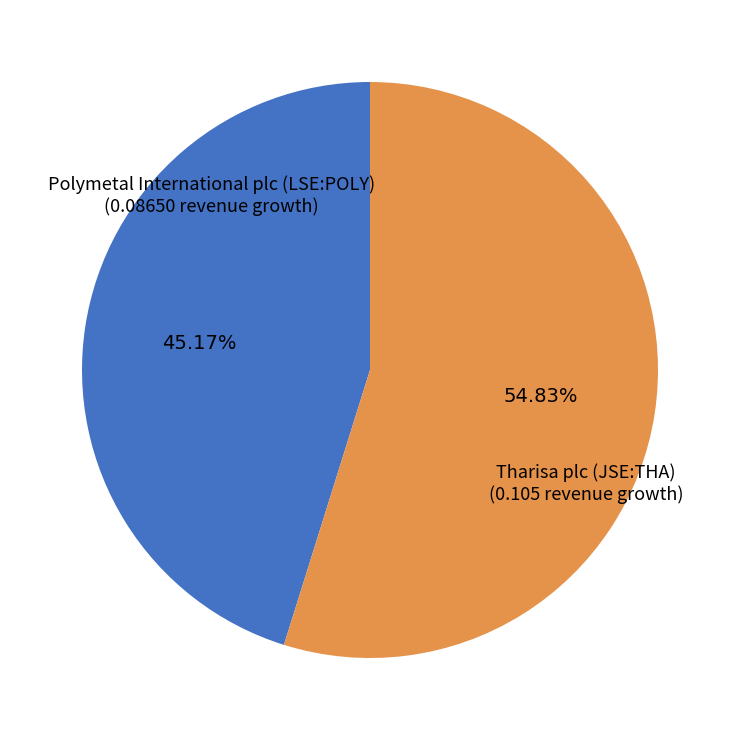

To the nearest percent, what is the difference between the Tharisa plc (JSE:THA) and Polymetal International plc (LSE:POLY) slice percentages?

10%